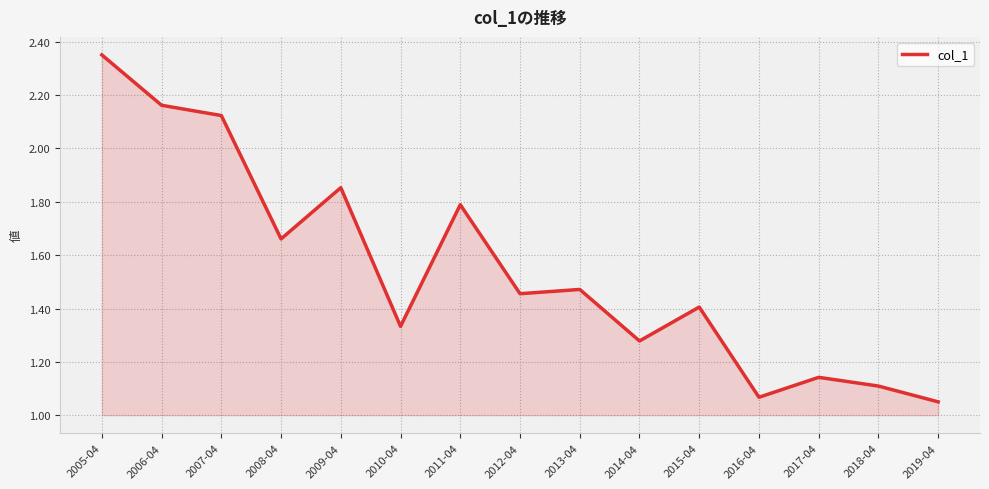

The chart shows a value of 0.8 at 2018-04. True or false?

False